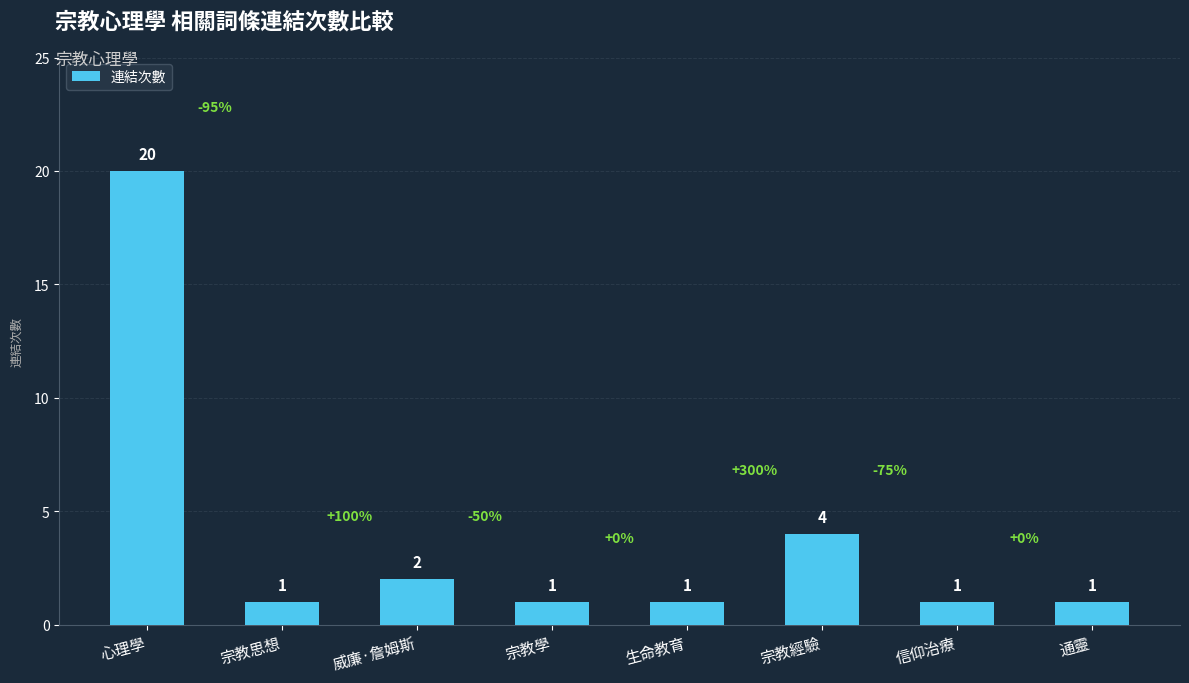

Reading left to right, list all the values displayed in this chart.

心理學=20	宗教思想=1	威廉·詹姆斯=2	宗教學=1	生命教育=1	宗教經驗=4	信仰治療=1	通靈=1